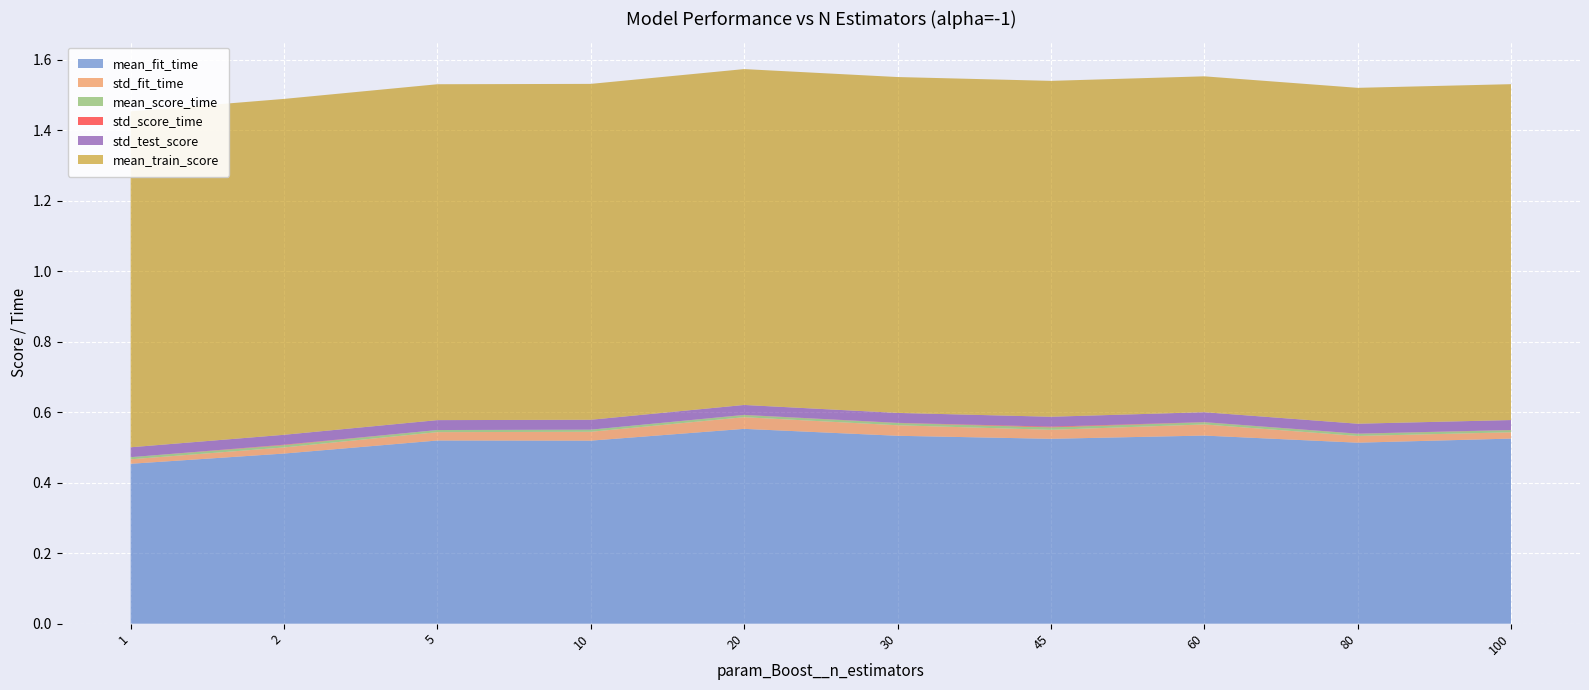

Reading left to right, what are all the values shown in this chart?

mean_fit_time: 0.5	0.5	0.5	0.5	0.6	0.5	0.5	0.5	0.5	0.5
std_fit_time: 0.0	0.0	0.0	0.0	0.0	0.0	0.0	0.0	0.0	0.0
mean_score_time: 0.0	0.0	0.0	0.0	0.0	0.0	0.0	0.0	0.0	0.0
std_score_time: 0.0	0.0	0.0	0.0	0.0	0.0	0.0	0.0	0.0	0.0
std_test_score: 0.0	0.0	0.0	0.0	0.0	0.0	0.0	0.0	0.0	0.0
mean_train_score: 1.0	1.0	1.0	1.0	1.0	1.0	1.0	1.0	1.0	1.0